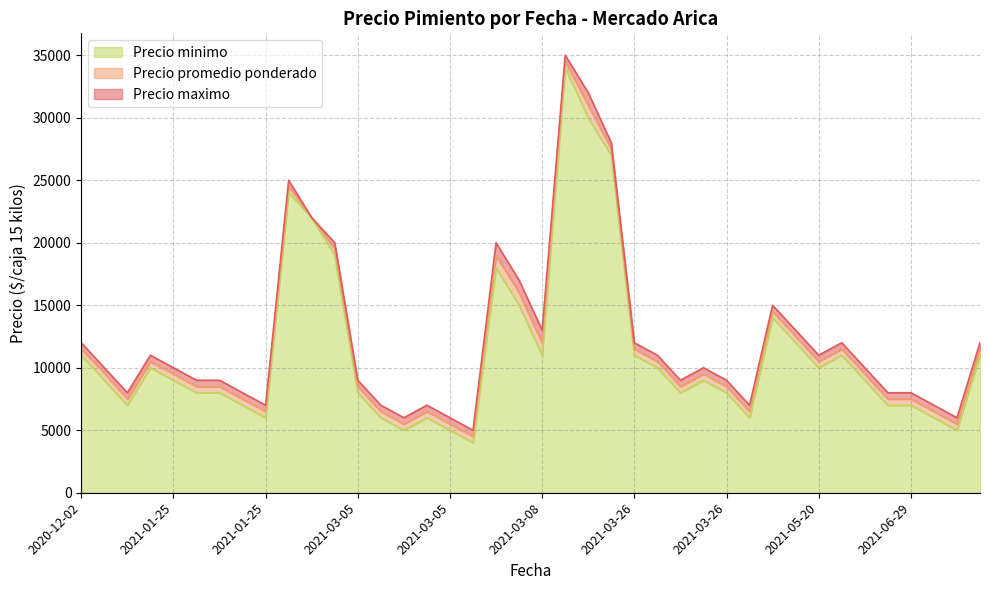

Between 2020-12-02 and 2021-03-05, which series saw the biggest shift?

Precio promedio ponderado